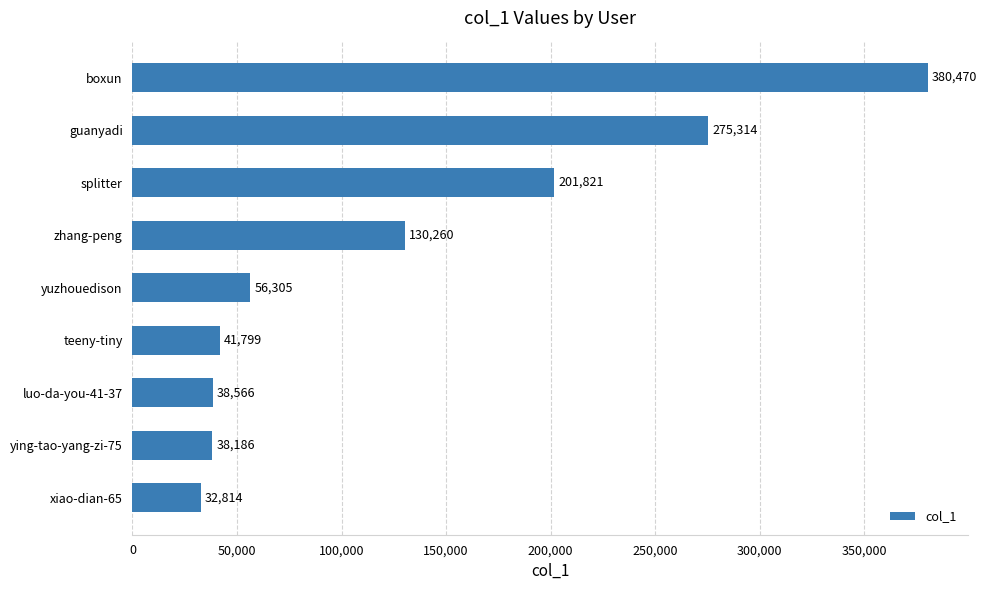

At which label is the value closest to 206642?

splitter